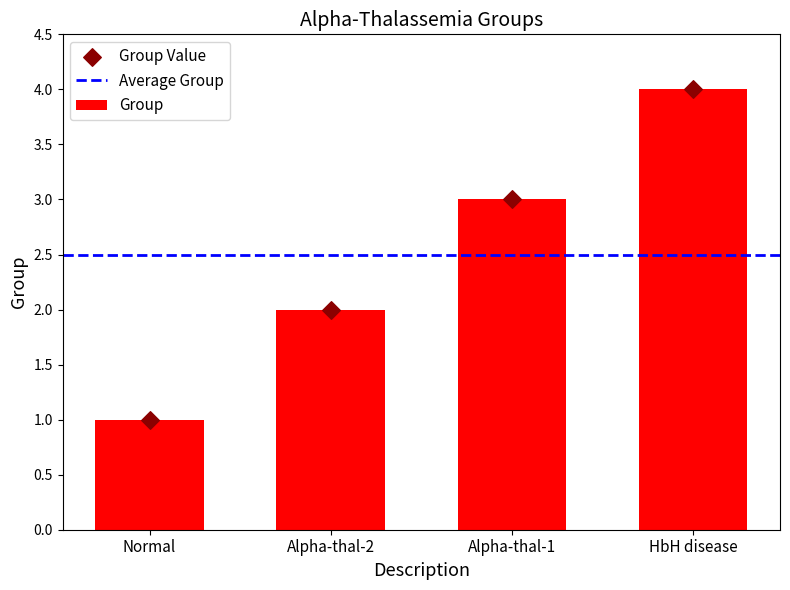

Between Normal and HbH disease, which is larger?

HbH disease